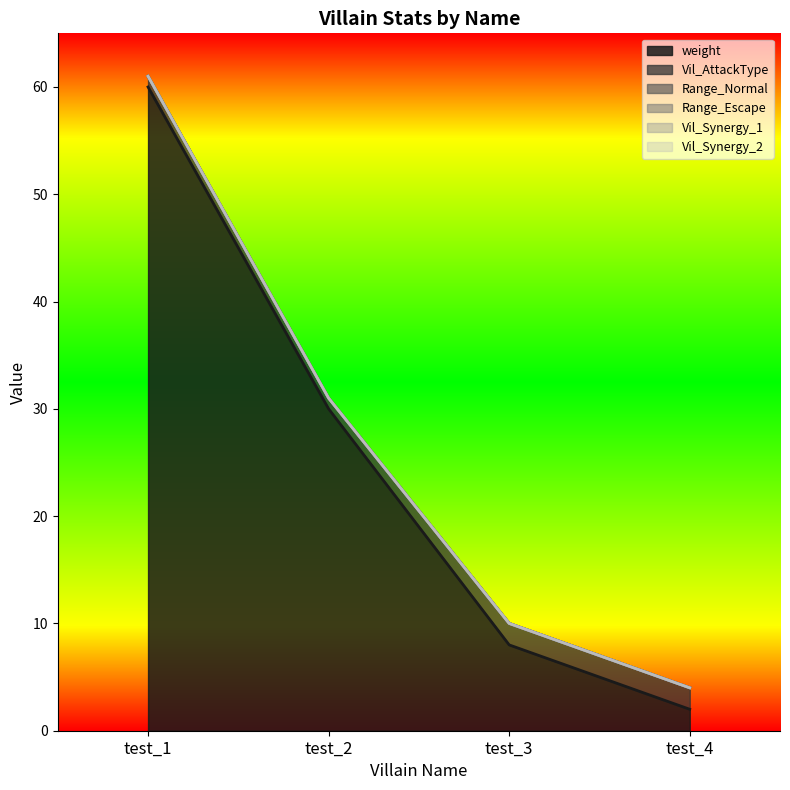

At which category is the sum across all series the highest?

test_1